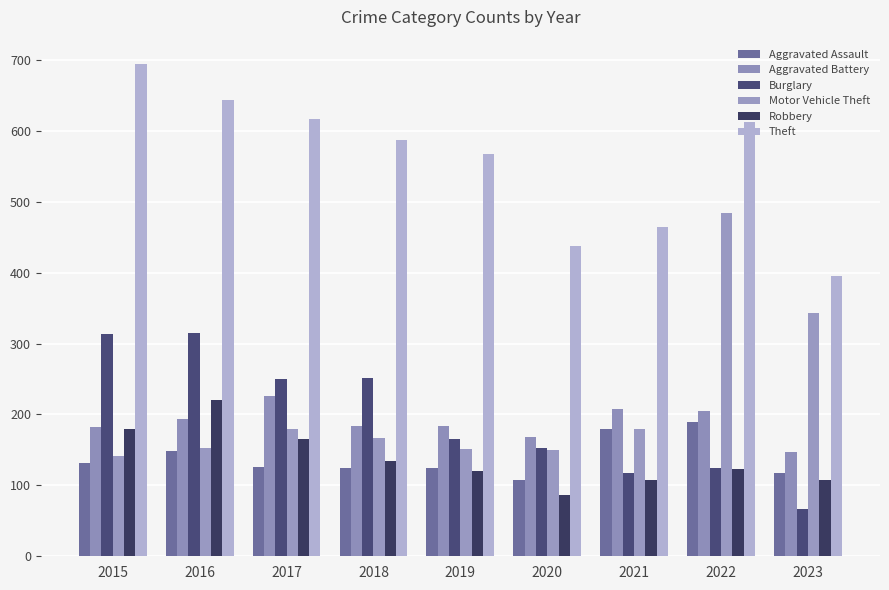

At which category does the chart reach its minimum across all series?

2023